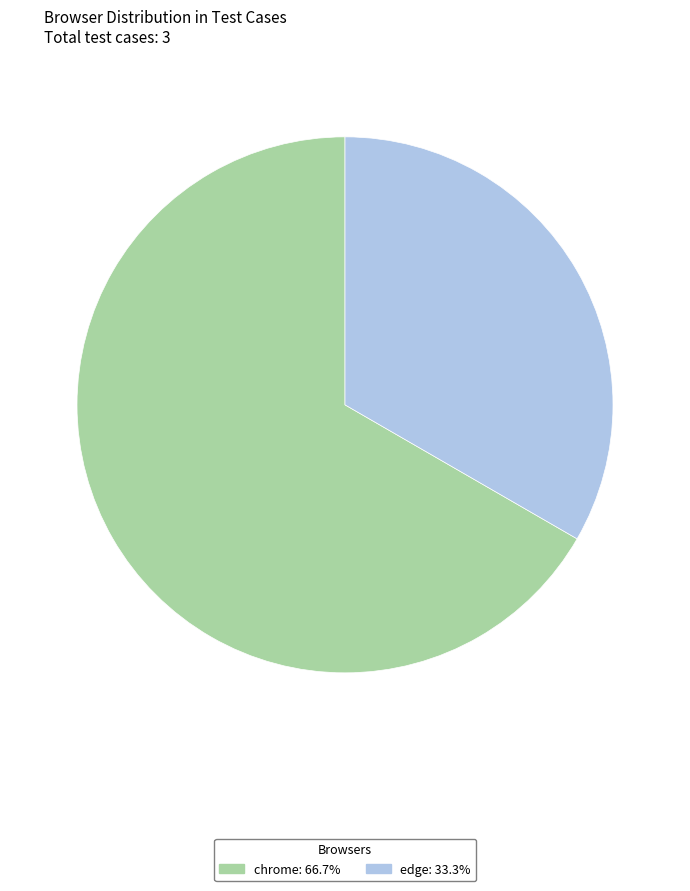

Which category has the smallest portion of the pie?

edge